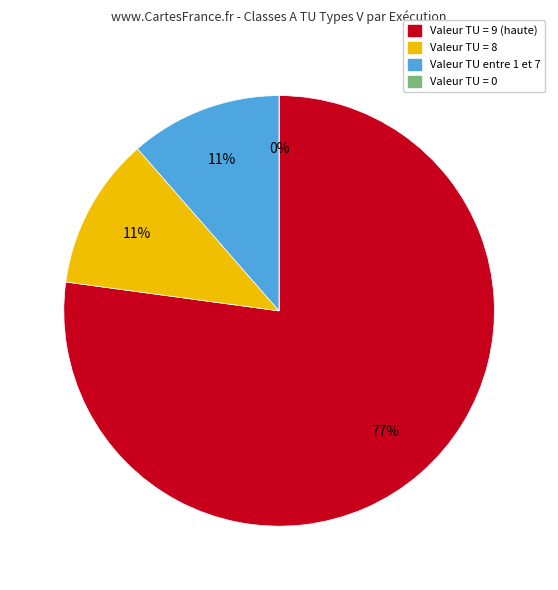

True or false: Execution 8 accounts for 3% of the total.

False